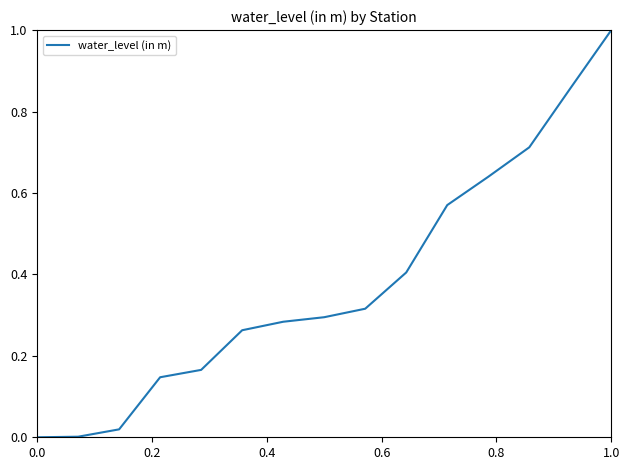

How many lines are shown in the chart?

1